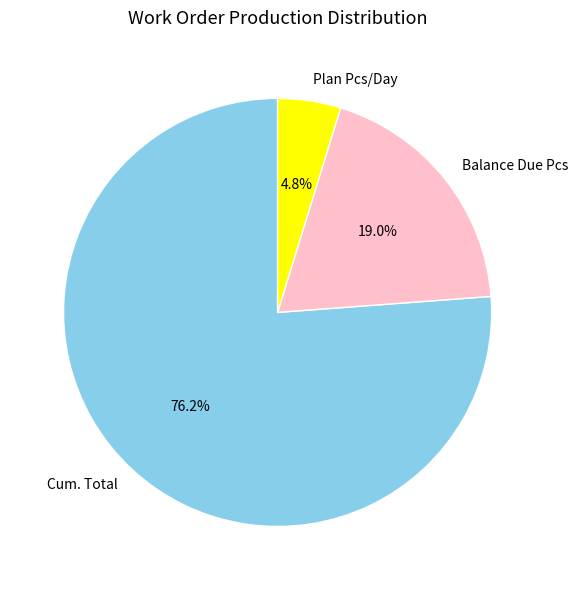

How many segments does this pie chart have?

3